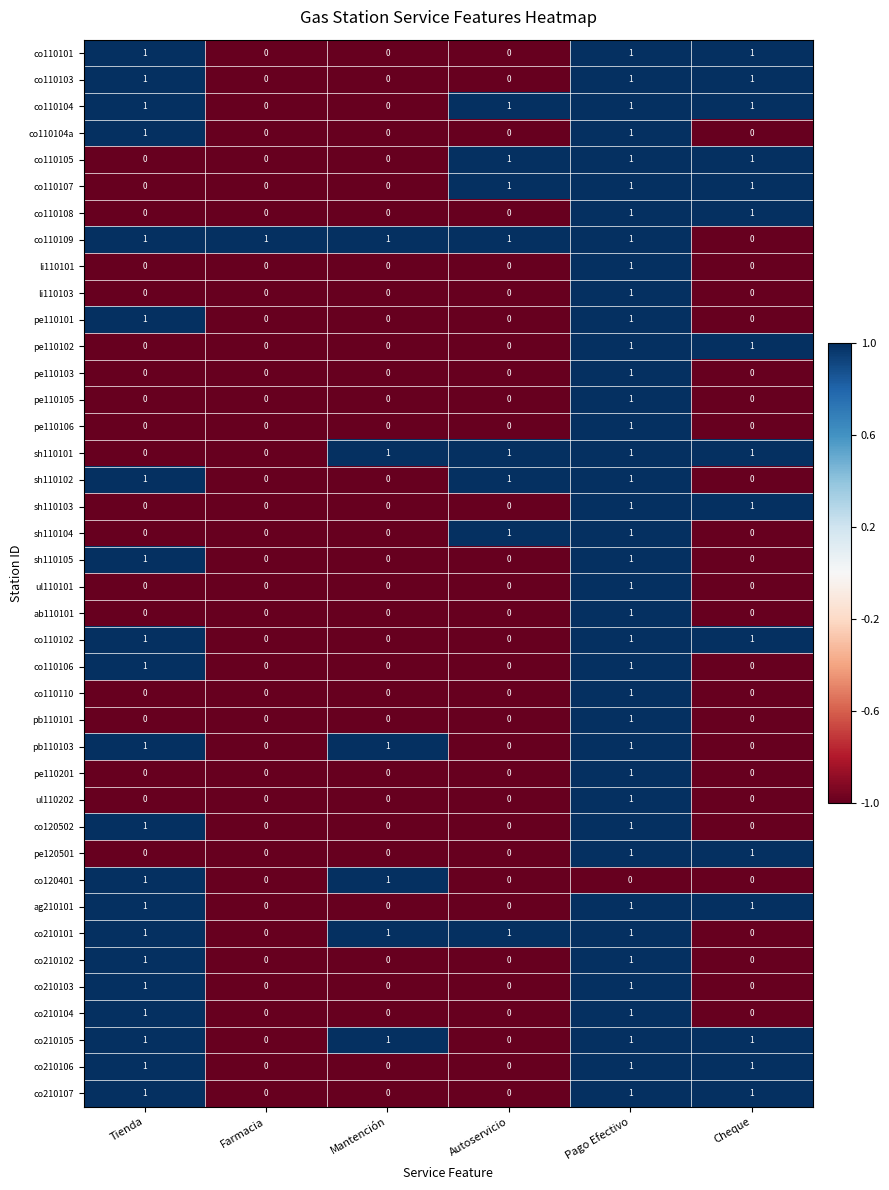

Is it true that pe110105 equals 0 at Mantención?

True